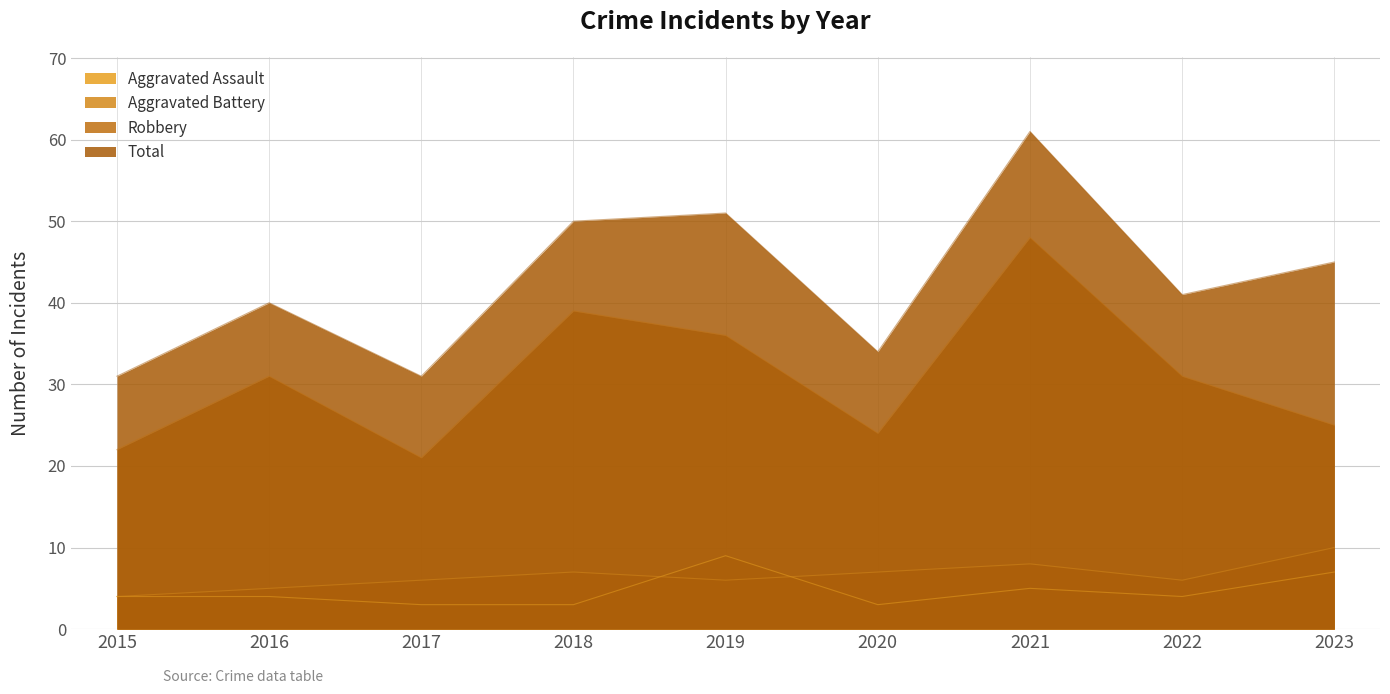

At which label does Robbery reach its peak?

2021